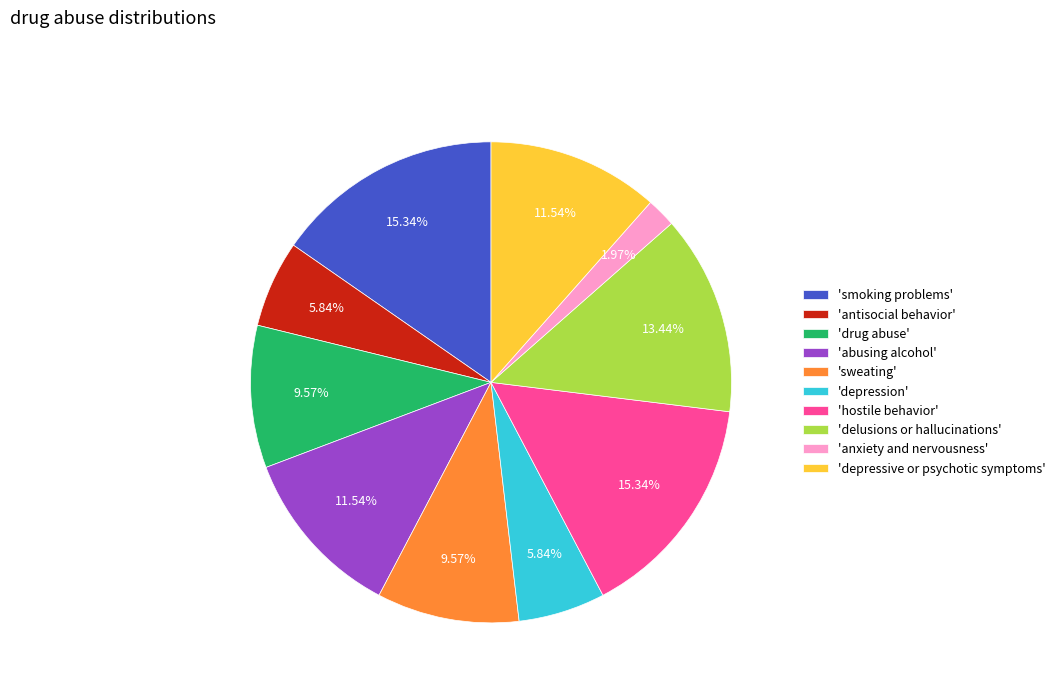

Does 'delusions or hallucinations' account for over 50% of the chart?

No